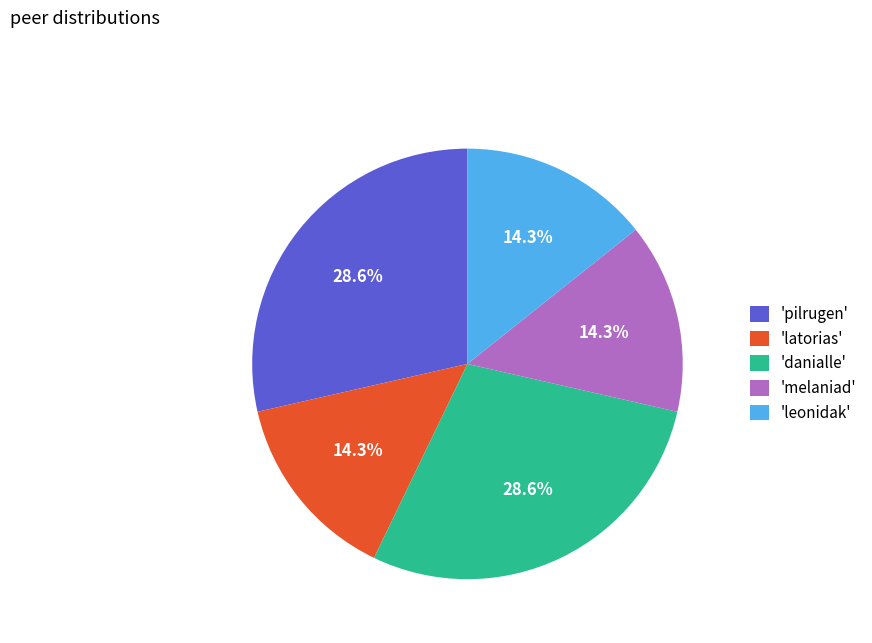

What percentage do 'latorias' and 'pilrugen' together represent?

42.9%